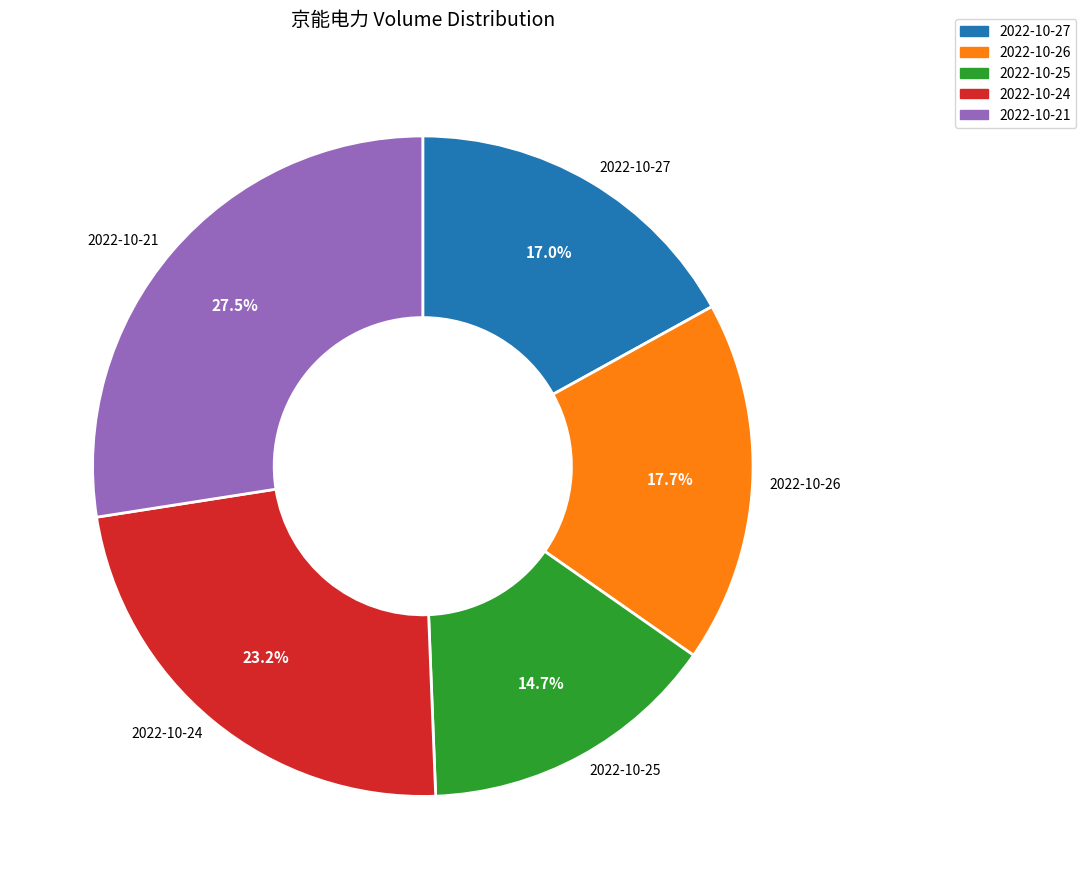

Does 2022-10-21 represent more than half of the total?

No